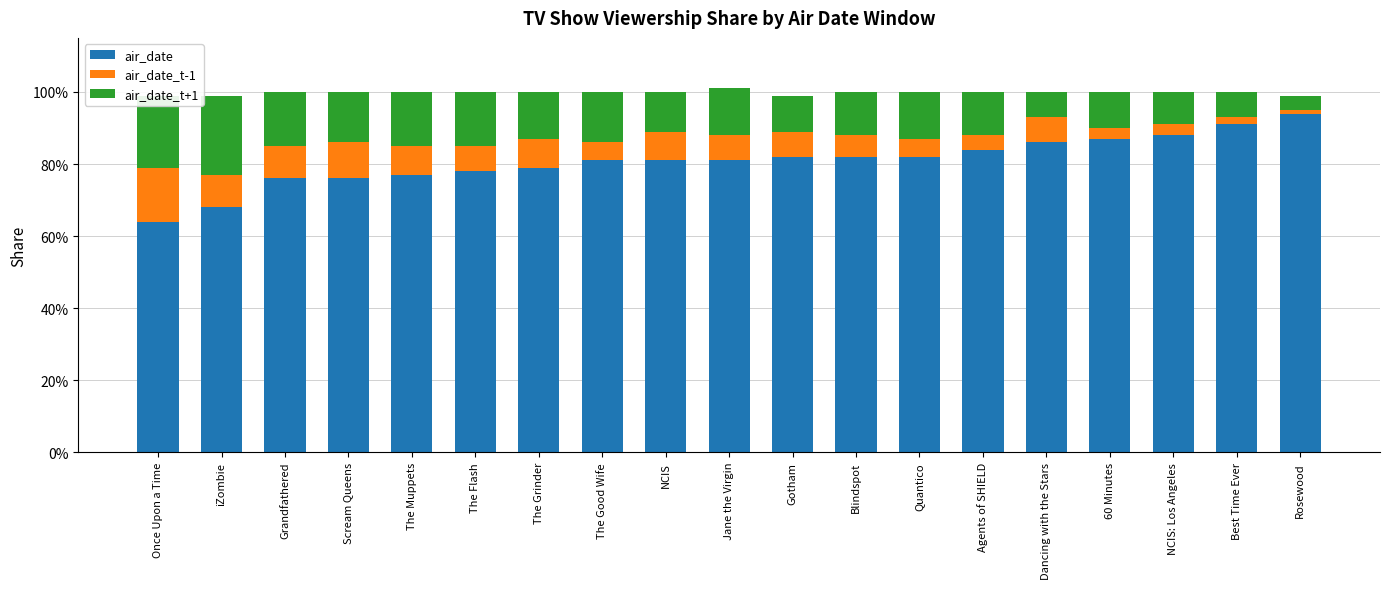

The value of air_date_t+1 at Dancing with the Stars is 0.1. True or false?

False